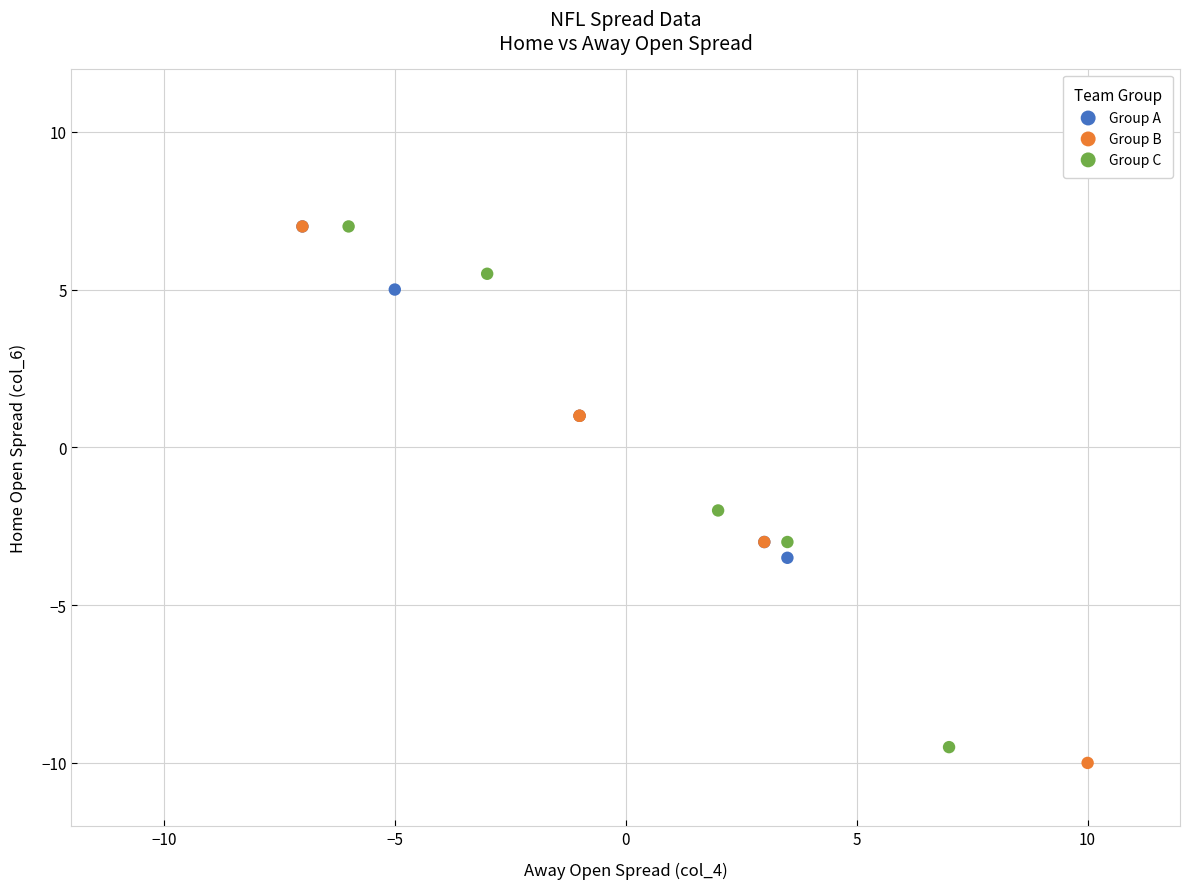

Which series reaches the minimum Y coordinate?

Group B